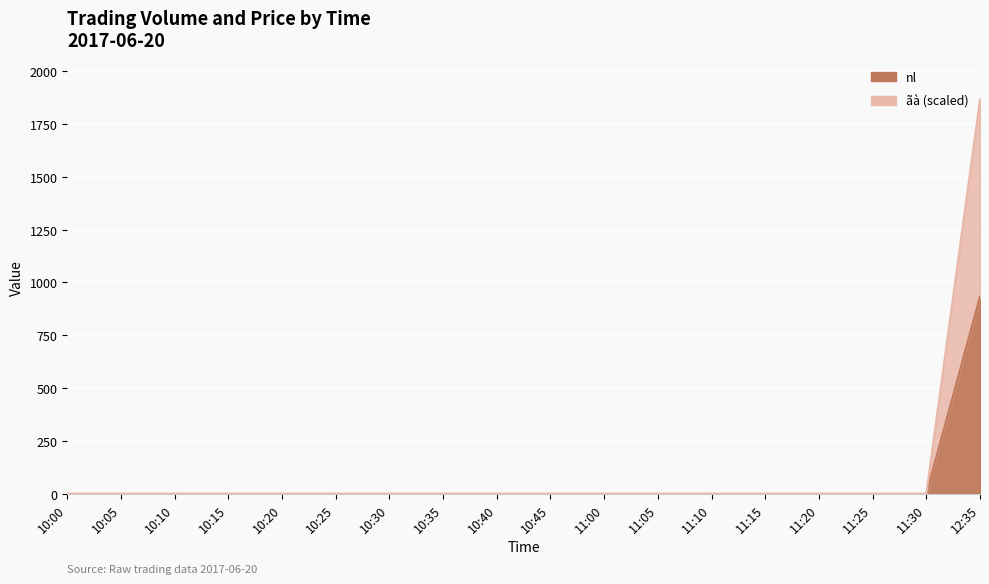

How many data points in nl are above 0?

1